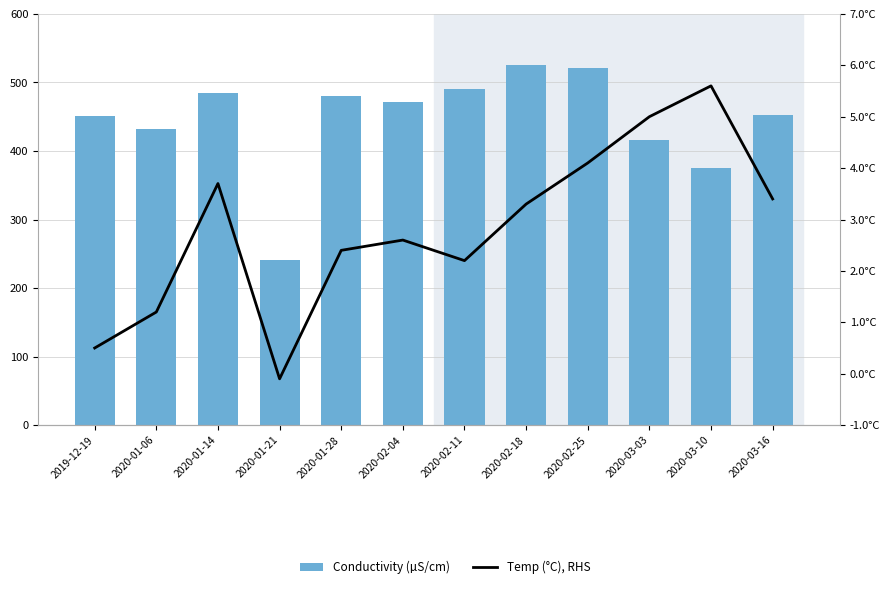

Where does the Conductivity (µS/cm) series first go above 471?

2020-01-14